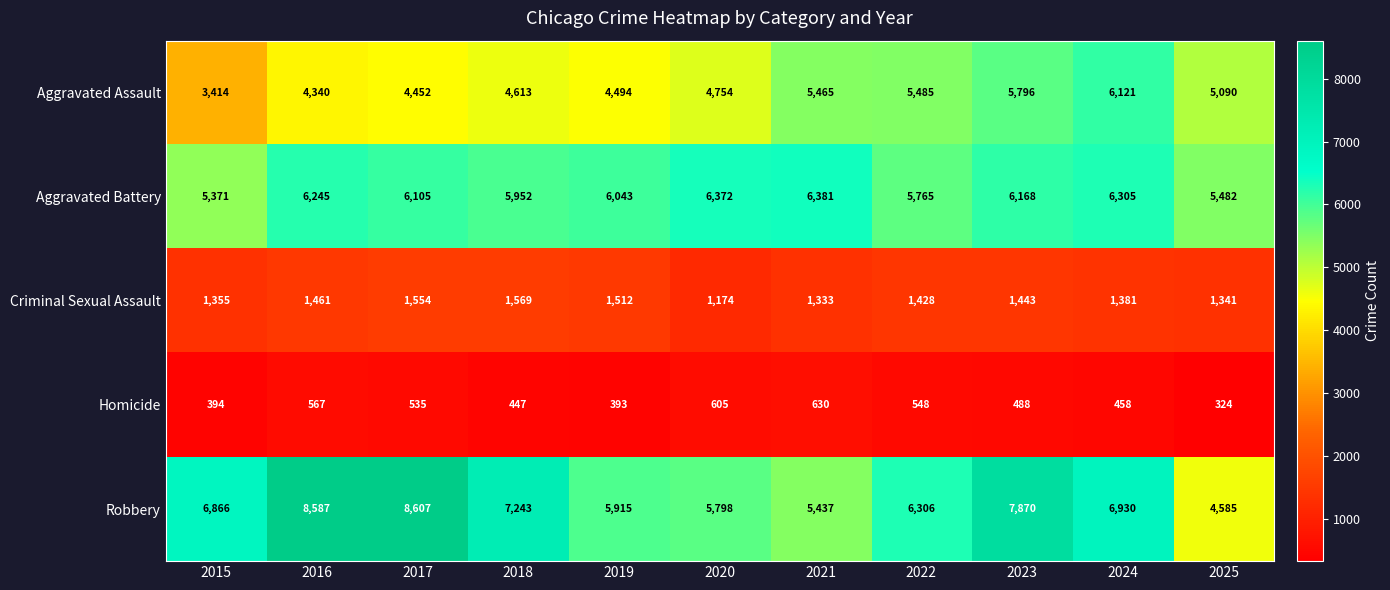

At 2015, list the series in order from smallest to largest.

Homicide, Criminal Sexual Assault, Aggravated Assault, Aggravated Battery, Robbery